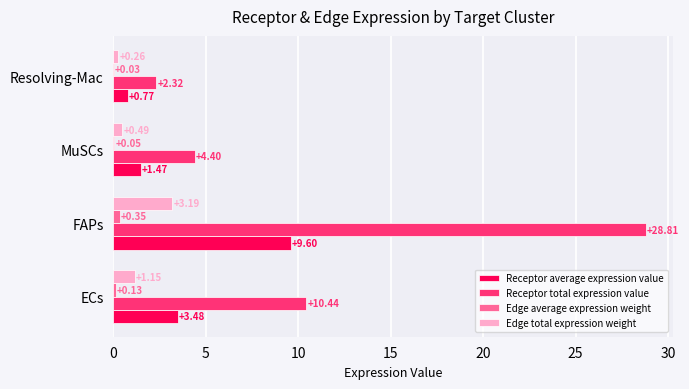

At which category is the sum across all series the highest?

FAPs